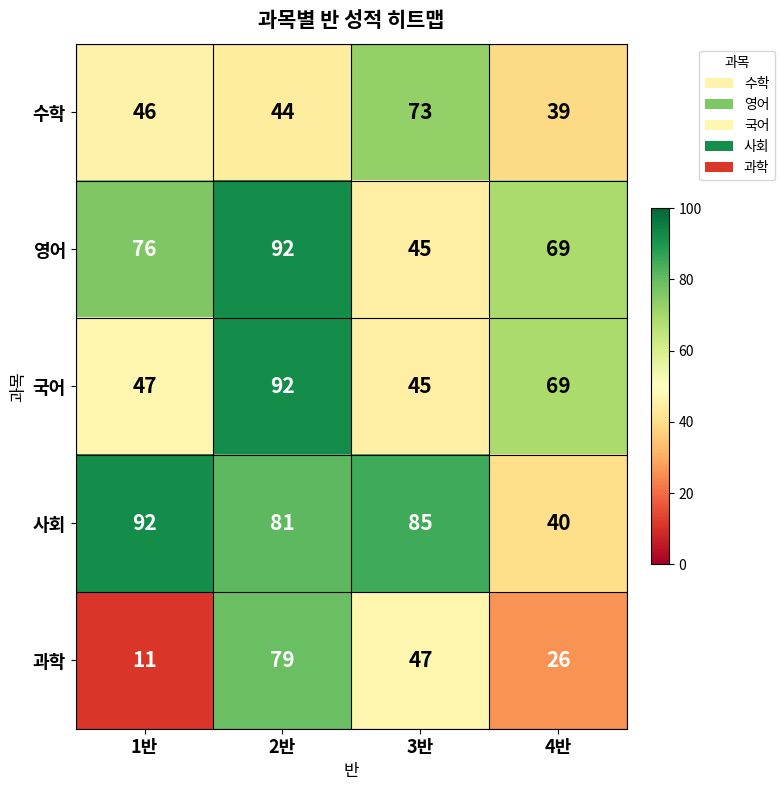

Which series has the largest range (max minus min)?

과학